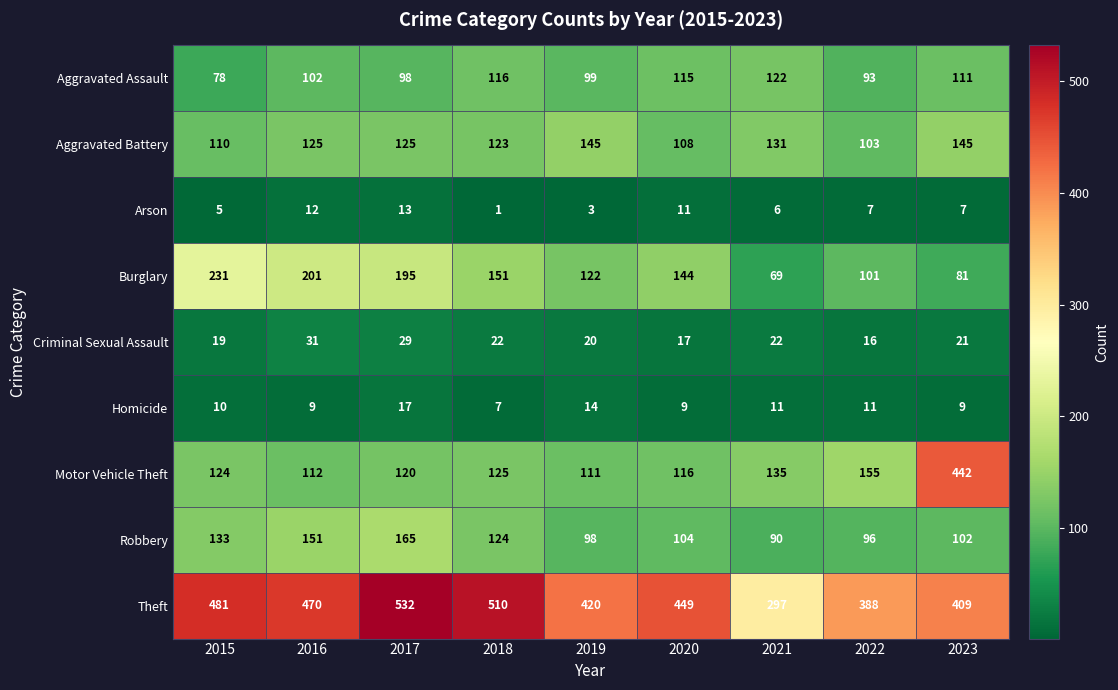

What is the sum of the Criminal Sexual Assault values at 2015 and 2022?

35